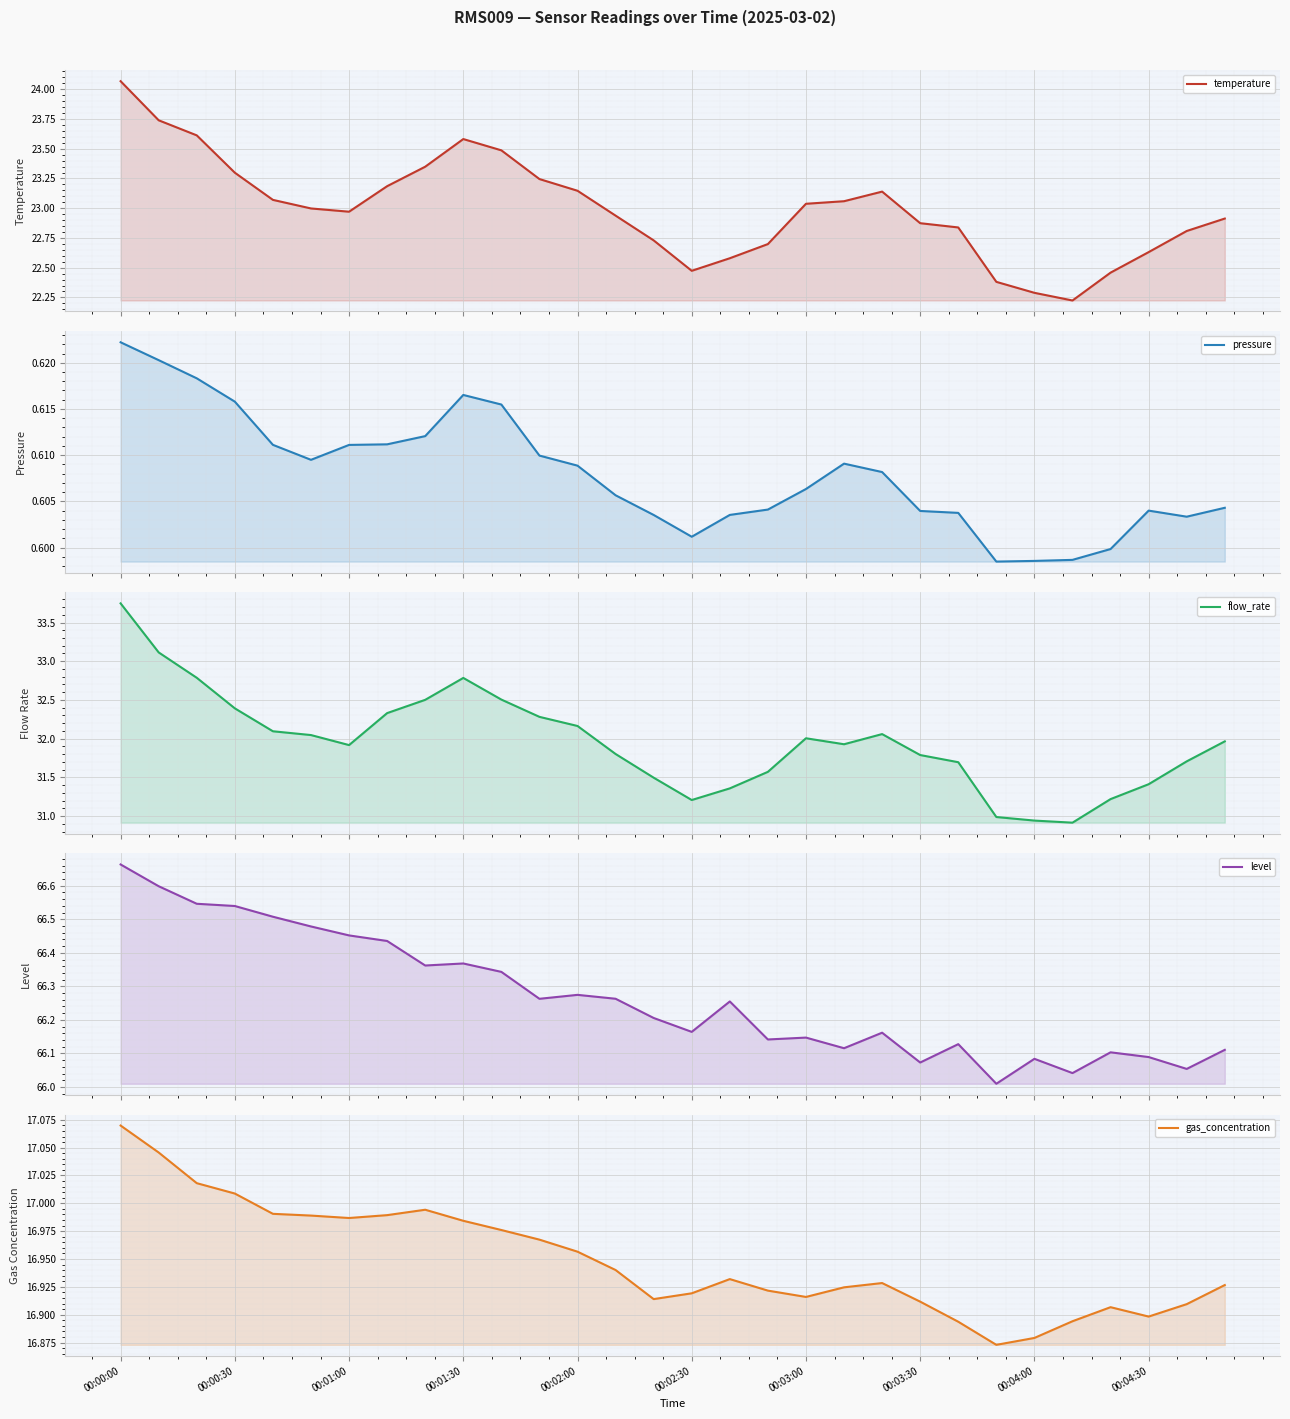

Which series has the widest spread of values?

flow_rate